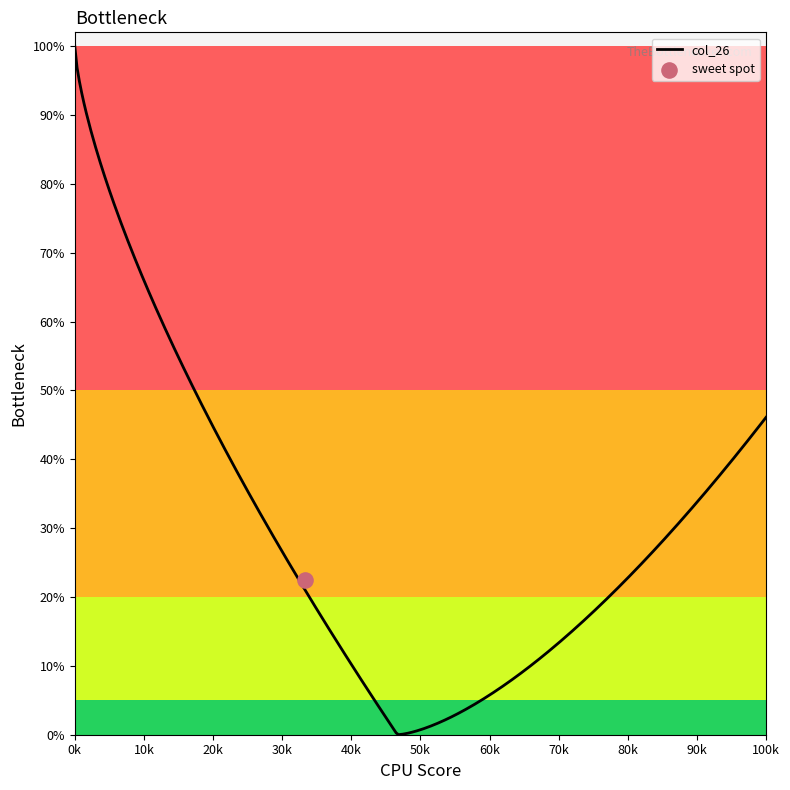

At how many categories does at least one series exceed 0?

1